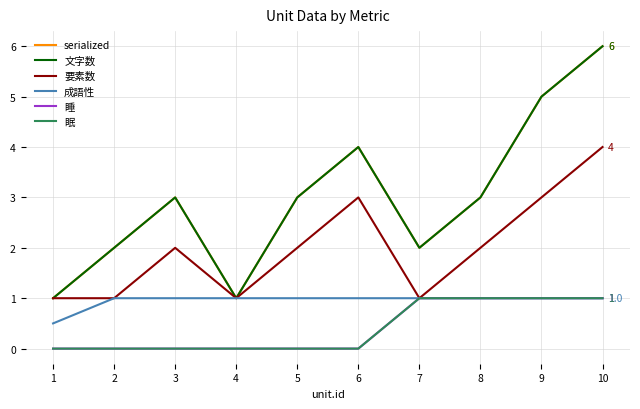

Which series has the widest spread of values?

serialized